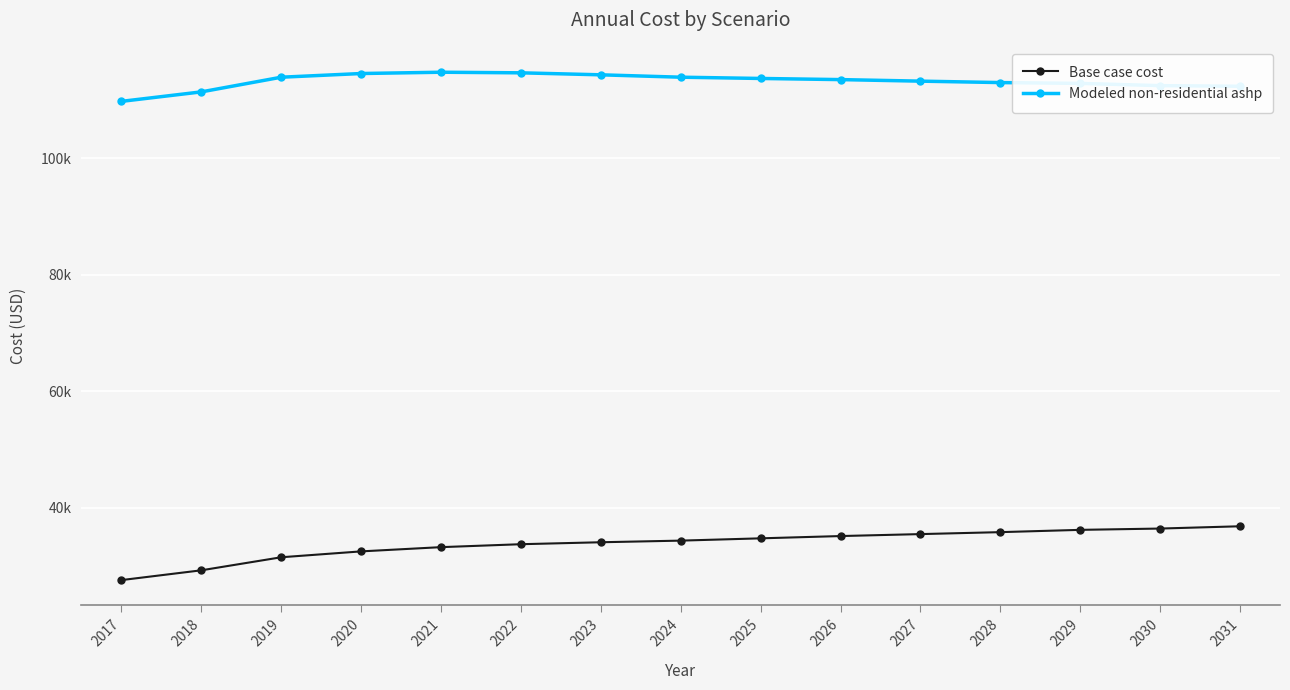

List the series in order of their overall mean, lowest first.

Base case cost, Modeled non-residential ashp